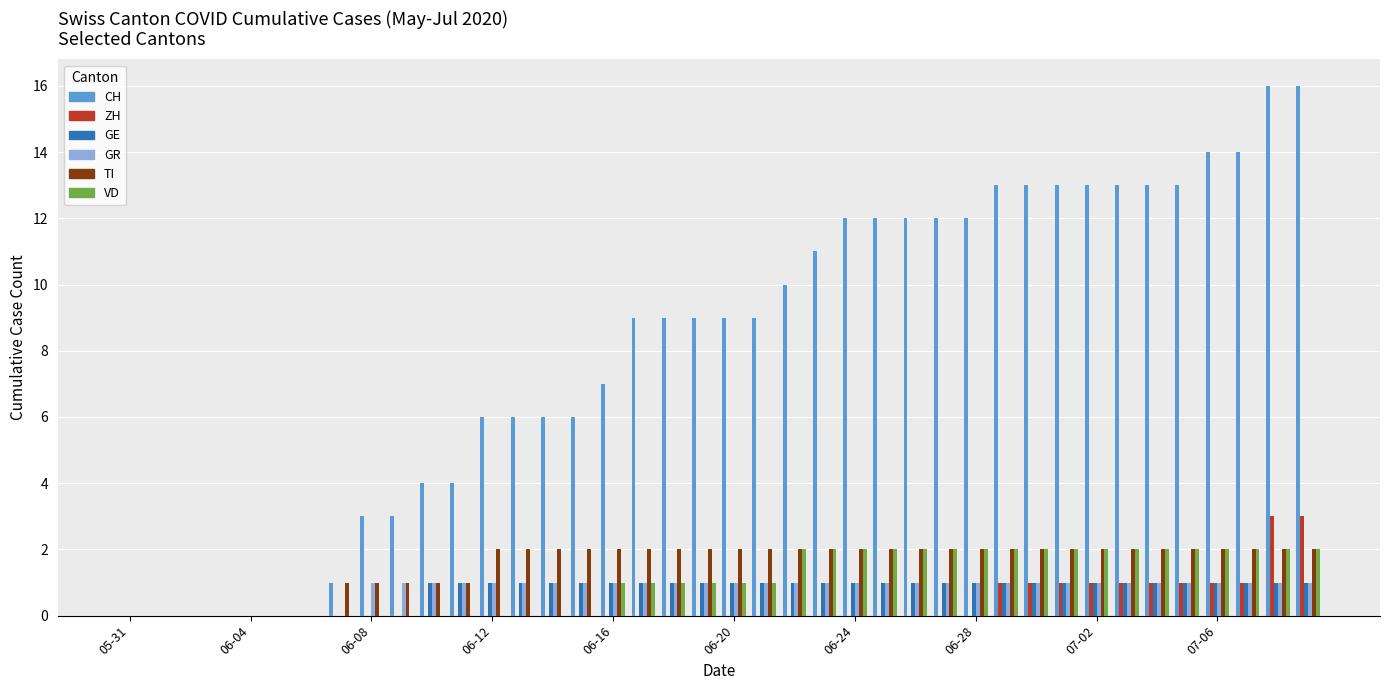

What is the sum of all GR values?

32